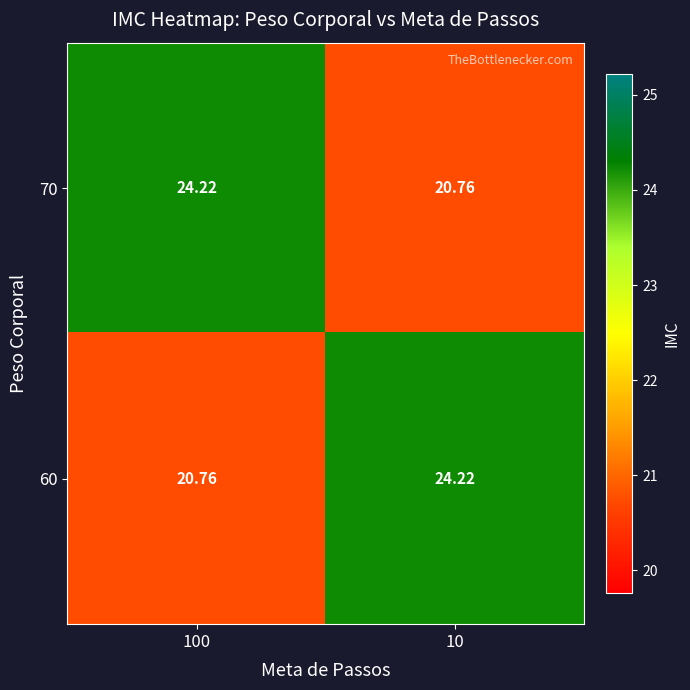

What is the total value across all series at 100?

45.0